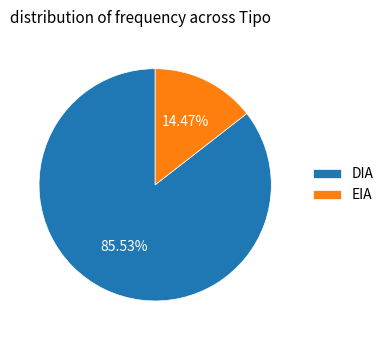

To the nearest percent, what portion does EIA represent?

14%